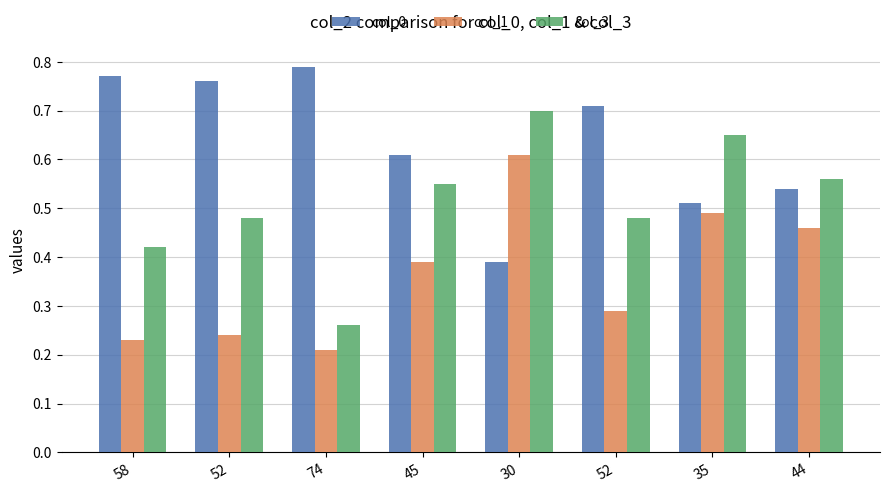

Reading right to left, what are all the values shown in this chart?

col_0: 44=0.5	35=0.5	52=0.7	30=0.4	45=0.6	74=0.8	52=0.8	58=0.8
col_1: 44=0.5	35=0.5	52=0.3	30=0.6	45=0.4	74=0.2	52=0.2	58=0.2
col_3: 44=0.6	35=0.7	52=0.5	30=0.7	45=0.6	74=0.3	52=0.5	58=0.4